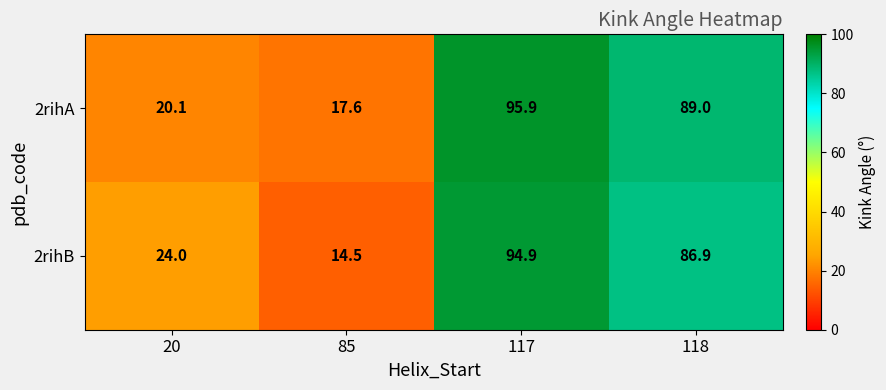

Reading left to right, extract all data points from this chart.

2rihA: 20.1	17.6	95.9	89.0
2rihB: 24.0	14.5	94.9	86.9